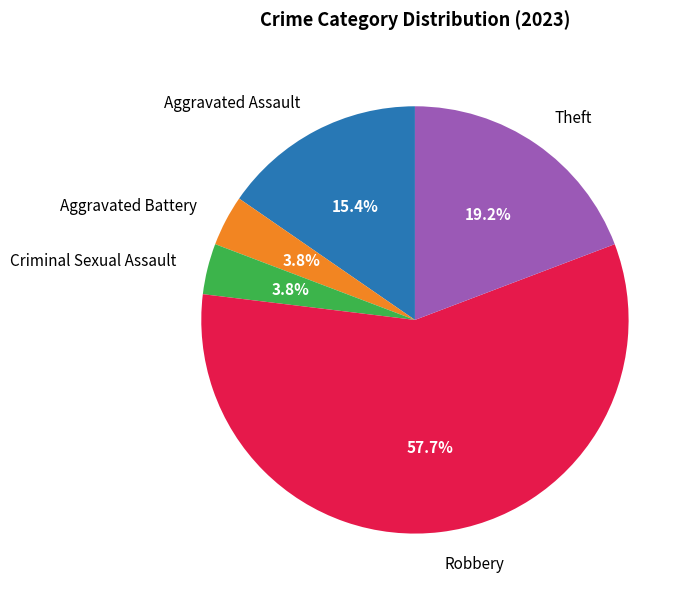

Is there a majority slice in this chart?

Yes